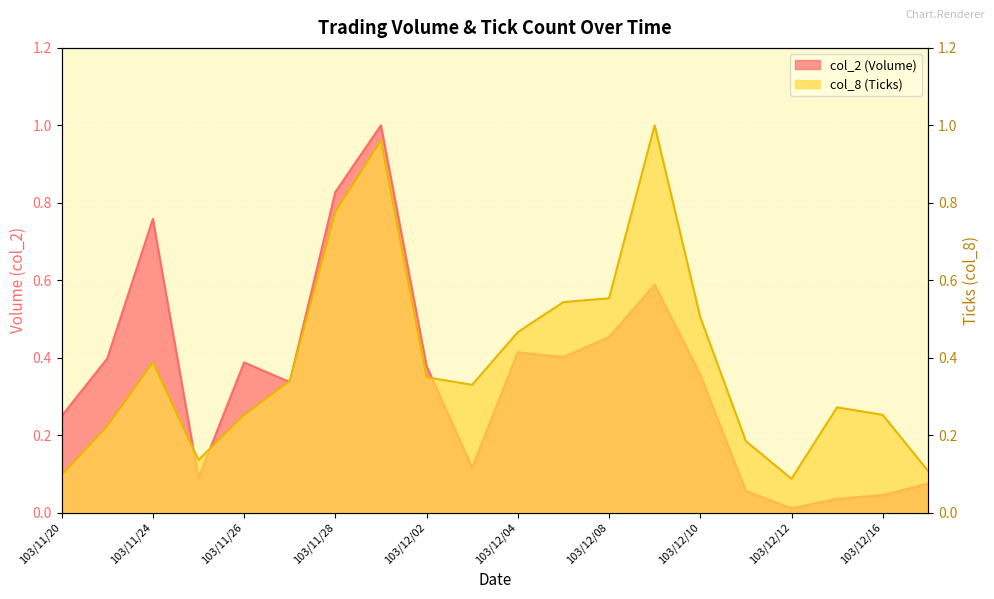

At which label is col_8 closest to 0?

103/12/12